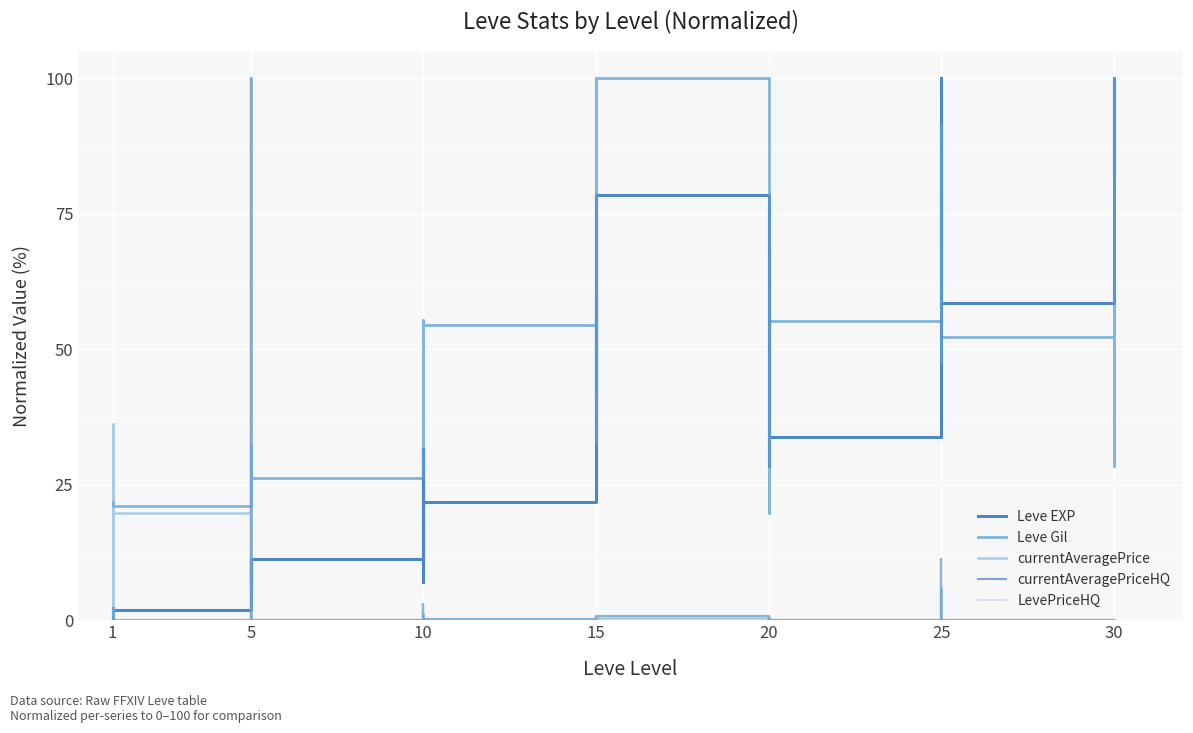

Reading left to right, what are all the values shown in this chart?

Leve EXP: 2.0	0.0	1.4	2.3	2.0	2.0	11.4	7.1	9.6	11.4	6.3	11.4	31.6	25.0	25.0	7.1	31.6	21.8	59.9	41.3	78.5	32.0	41.3	78.5	33.9	41.0	57.9	68.4	28.5	33.9	79.9	79.9	69.1	79.9	100.0	58.5	100.0	82.0	99.2	82.0
Leve Gil: 21.4	21.9	21.2	21.2	21.4	21.2	26.3	32.1	31.9	26.3	26.5	26.3	31.8	54.4	47.3	31.8	55.4	54.4	46.3	32.7	100.0	42.2	32.7	100.0	52.9	31.4	36.3	54.8	19.8	55.2	56.0	47.6	50.7	56.3	91.7	52.4	87.5	100.0	28.5	67.1
currentAveragePrice: 0.0	36.3	1.5	0.0	0.1	19.8	19.8	0.0	0.0	100.0	100.0	0.0	0.1	1.2	0.1	0.1	0.0	0.2	0.3	0.4	0.0	0.0	0.3	0.4	0.0	0.0	0.0	0.0	0.4	0.0	5.9	0.8	0.0	0.3	0.4	0.0	0.0	0.0	0.0	0.1
currentAveragePriceHQ: 0.0	0.3	0.2	0.0	0.0	0.0	0.0	0.0	0.0	2.3	100.0	0.0	0.3	3.0	0.0	0.2	0.0	0.3	0.6	0.8	0.0	0.0	0.6	0.8	0.0	0.0	0.0	0.0	0.8	0.0	11.3	1.5	0.0	0.0	0.0	0.0	0.0	0.0	0.0	0.2
LevePriceHQ: 0.0	0.3	0.2	0.0	0.0	0.0	0.0	0.0	0.0	2.3	100.0	0.0	0.3	3.0	0.0	0.2	0.0	0.3	0.6	0.8	0.0	0.0	0.6	0.8	0.0	0.0	0.0	0.0	0.8	0.0	11.3	1.5	0.0	0.0	0.0	0.0	0.0	0.0	0.0	0.2